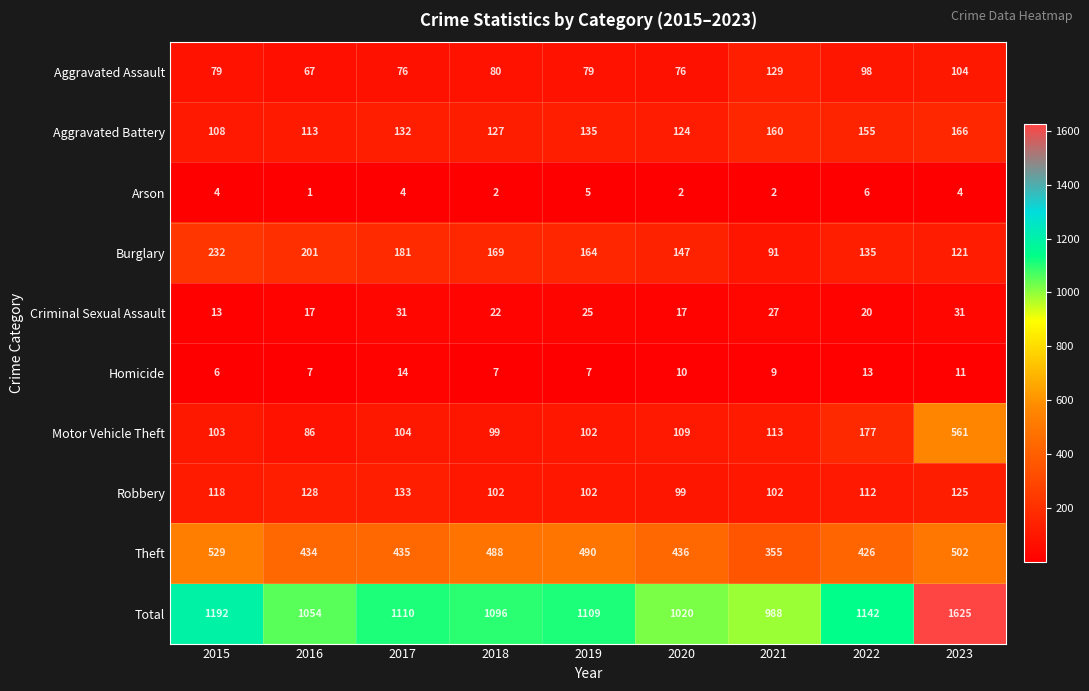

Is it true that Robbery equals 112 at 2022?

True